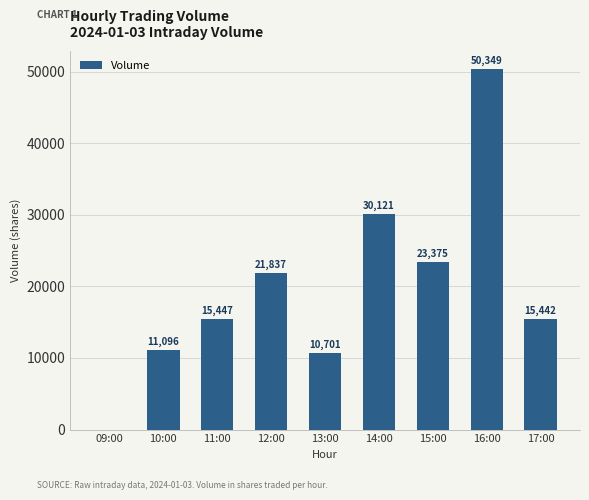

Reading left to right, list all the values displayed in this chart.

09:00=0	10:00=11096	11:00=15447	12:00=21837	13:00=10701	14:00=30121	15:00=23375	16:00=50349	17:00=15442